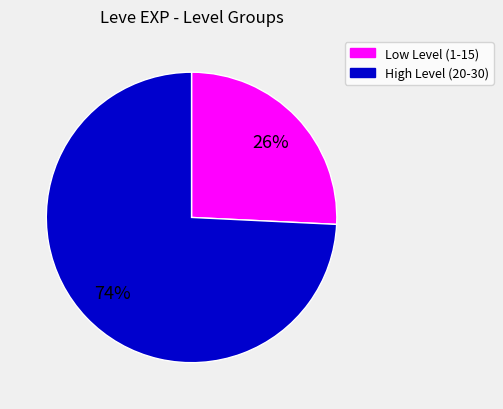

How many segments does this pie chart have?

2